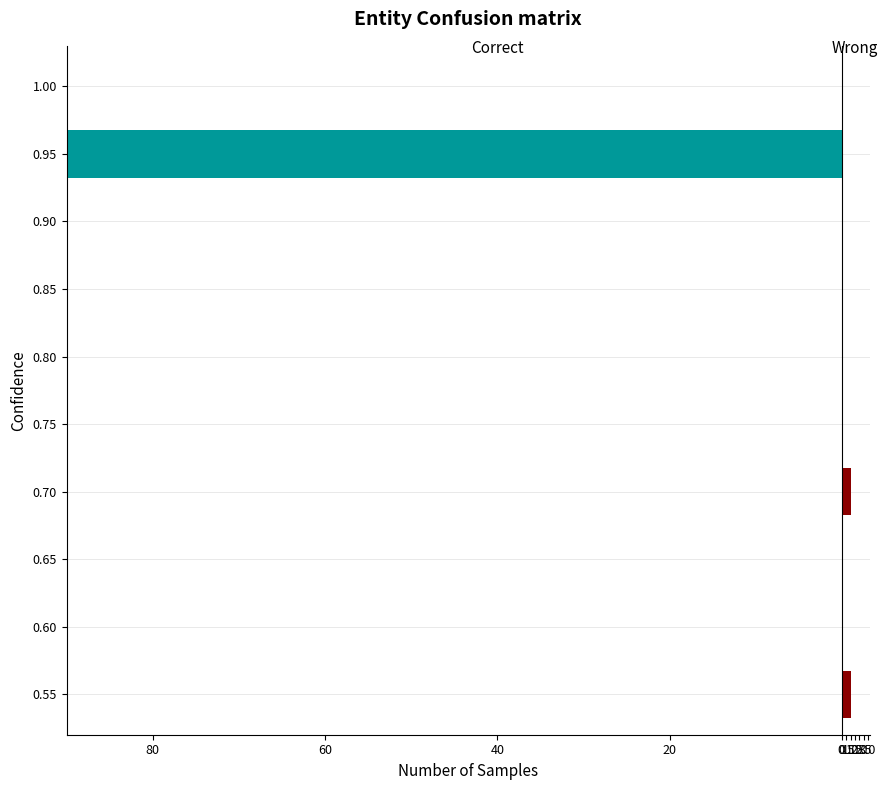

Which series changed the most between 0.75 and 0.95?

Correct